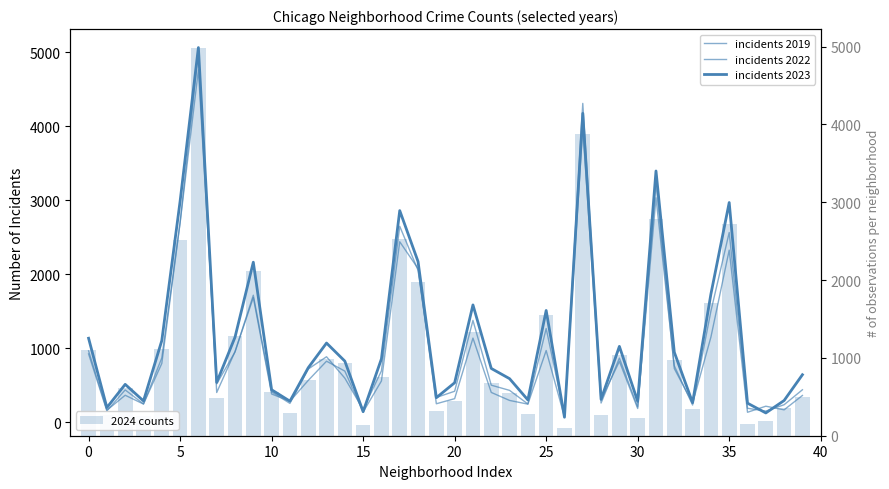

What is the difference between the second highest and minimum values in the 2024 counts series?

3777